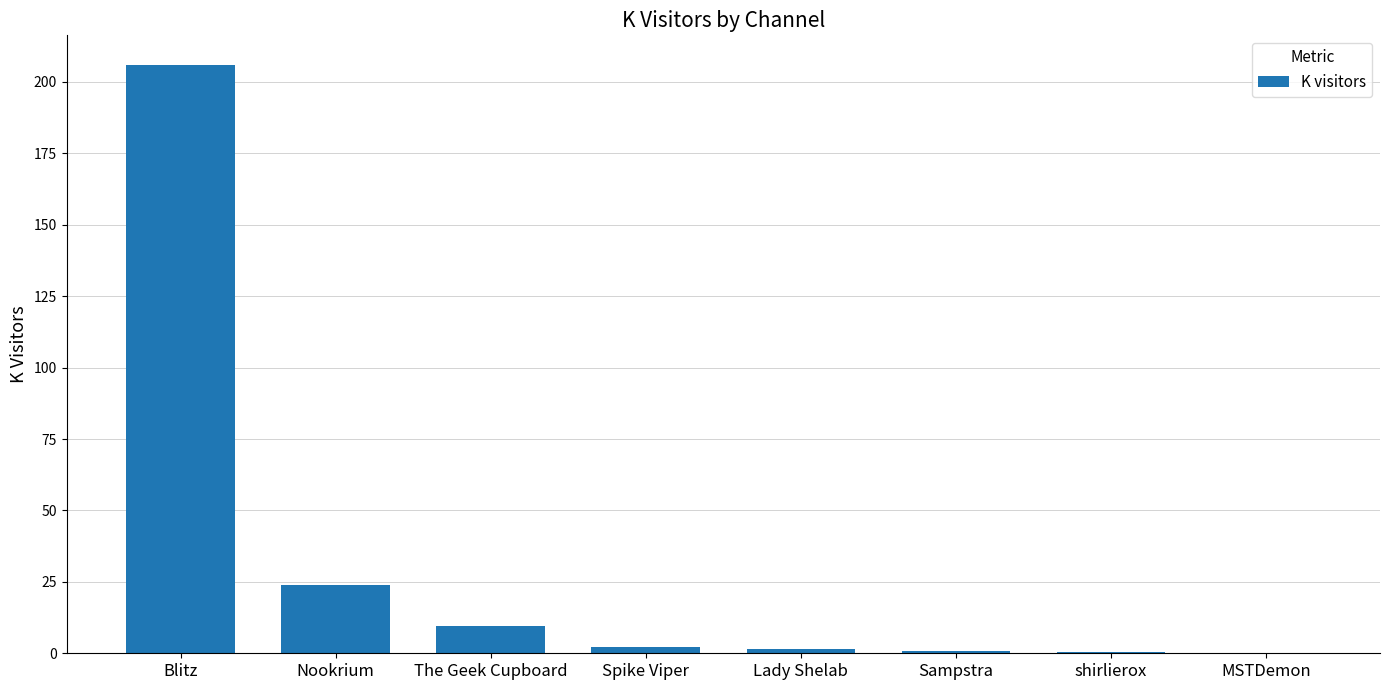

What is the approximate value at The Geek Cupboard?

9.4